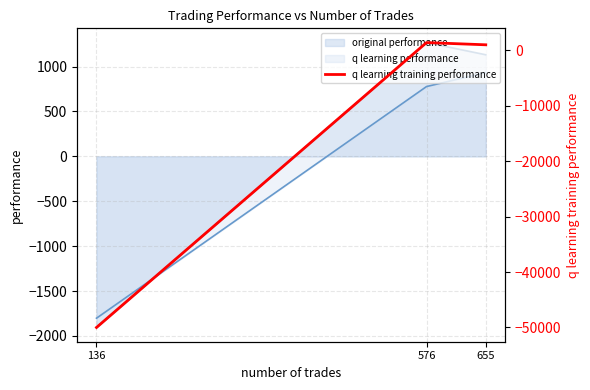

Count the number of categories in the chart.

3